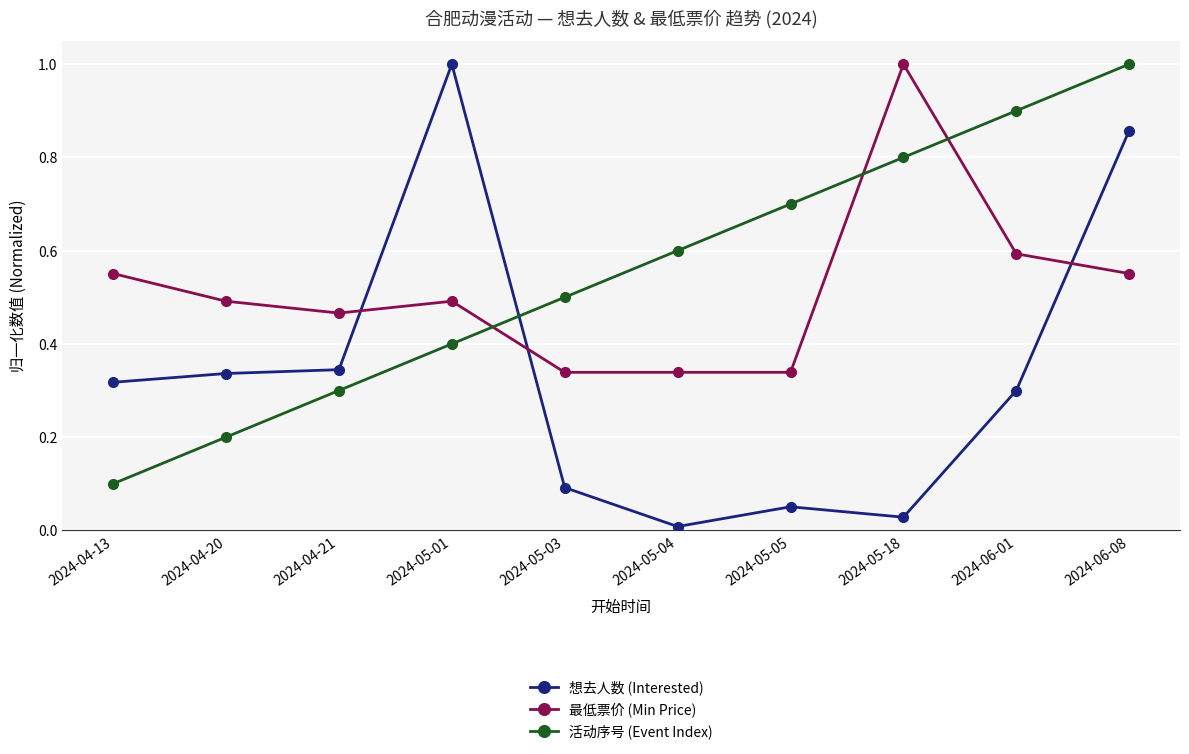

Which category has the highest value in the 最低票价 (Min Price) series?

2024-05-18